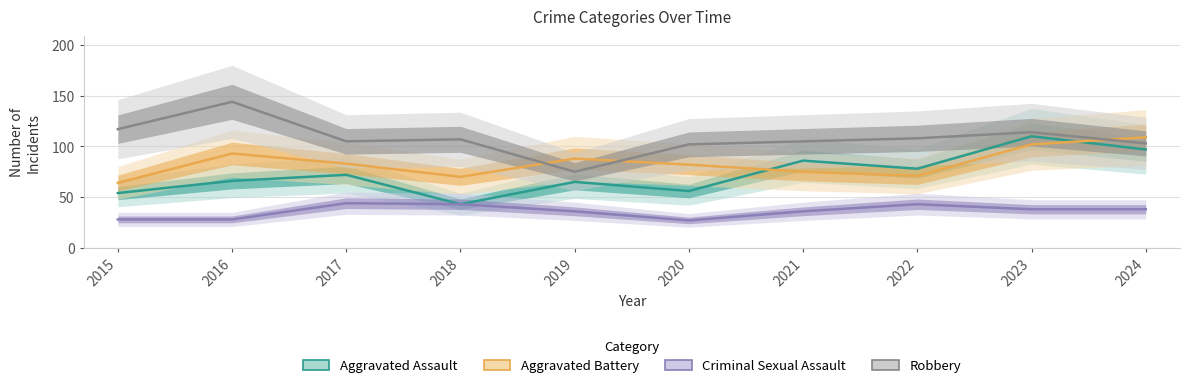

At which label does Robbery first exceed 107?

2015